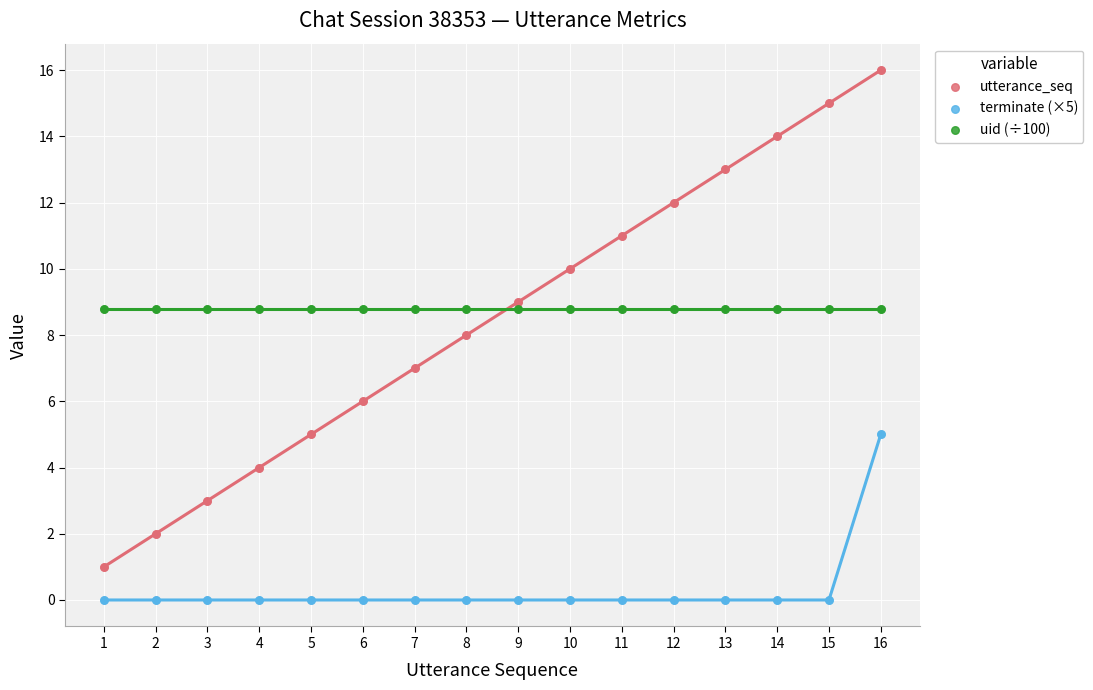

Which series reaches the maximum Y coordinate?

utterance_seq